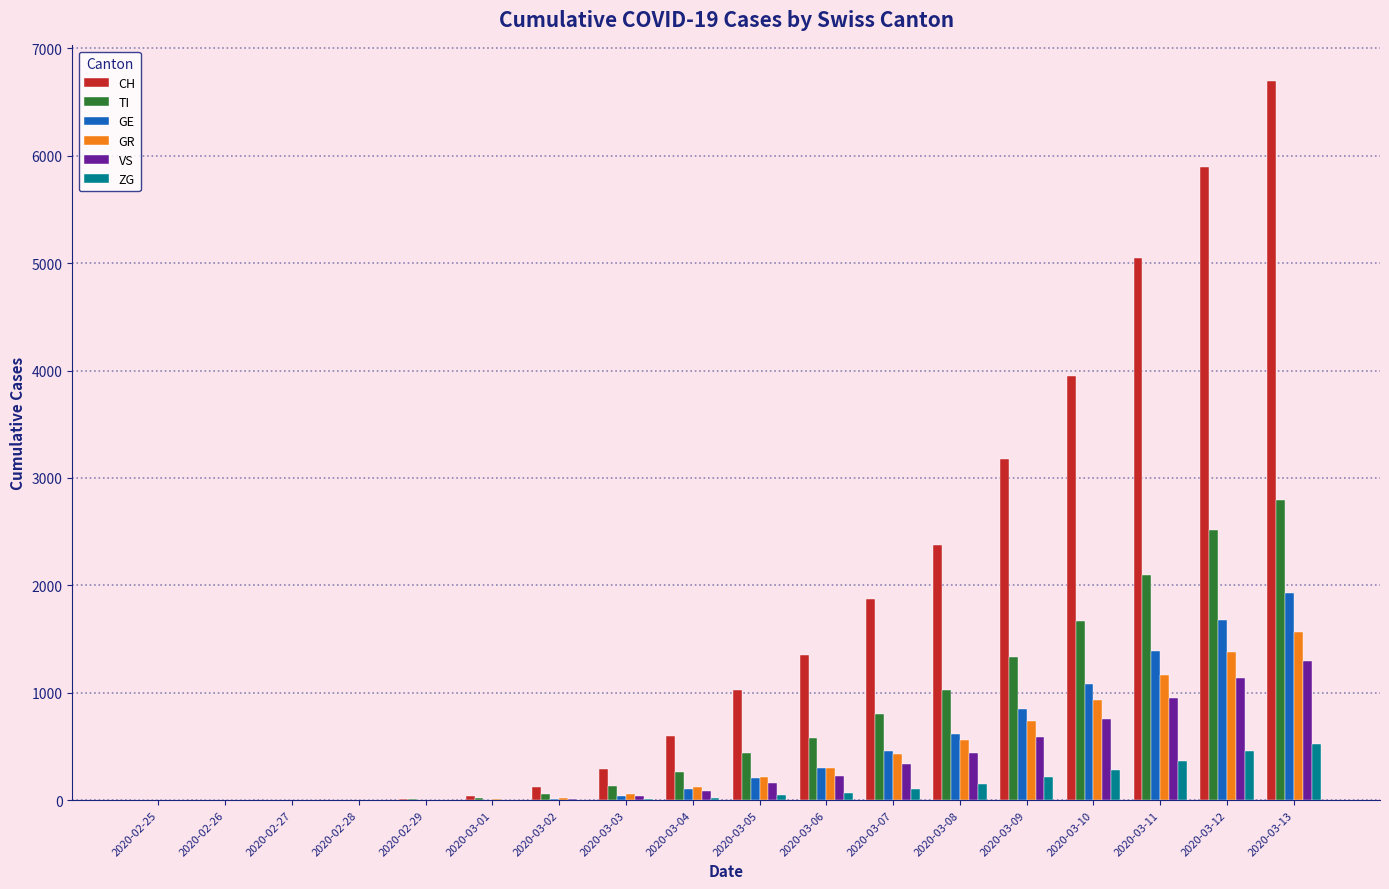

At which category is the sum across all series the highest?

2020-03-13